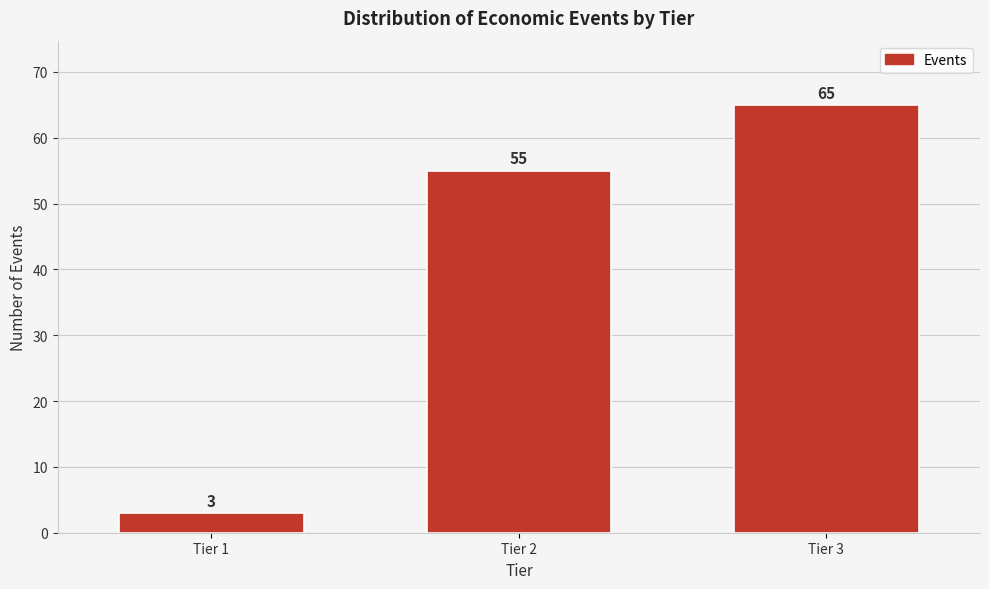

Reading left to right, extract all data points from this chart.

3	55	65